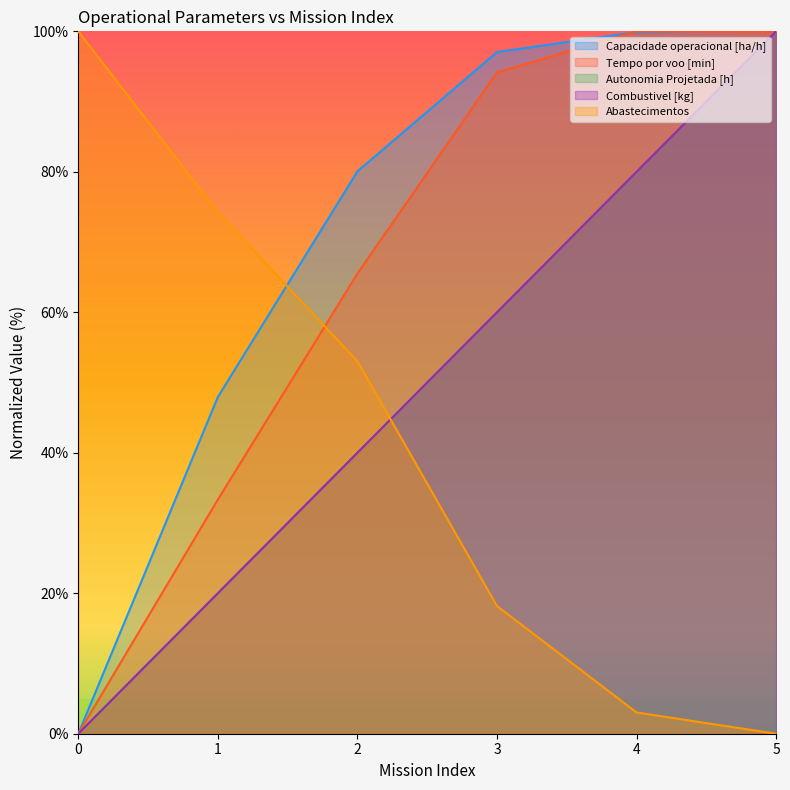

What are all the series names shown in the legend?

Capacidade operacional [ha/h], Tempo por voo [min], Autonomia Projetada [h], Combustivel [kg], Abastecimentos